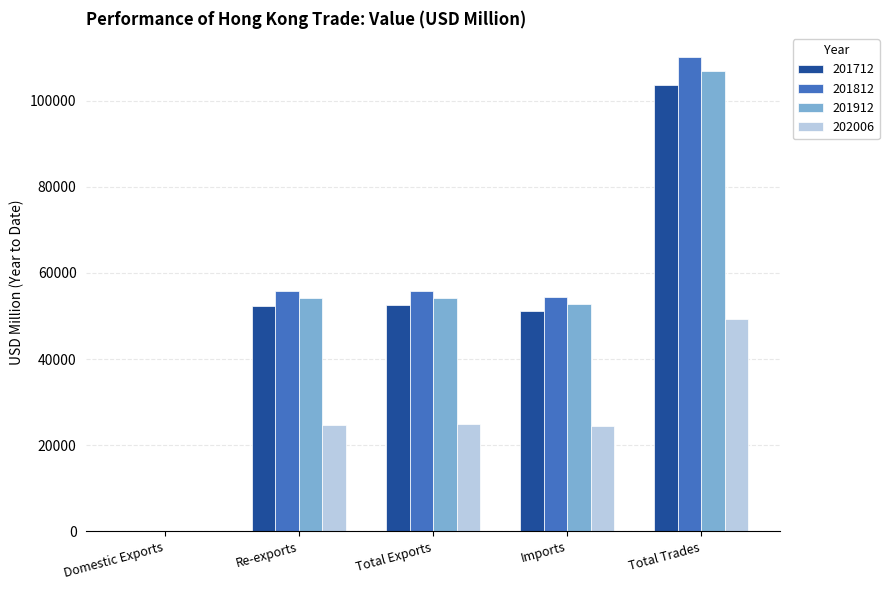

The value of 201912 at Total Exports is 89314.4. True or false?

False